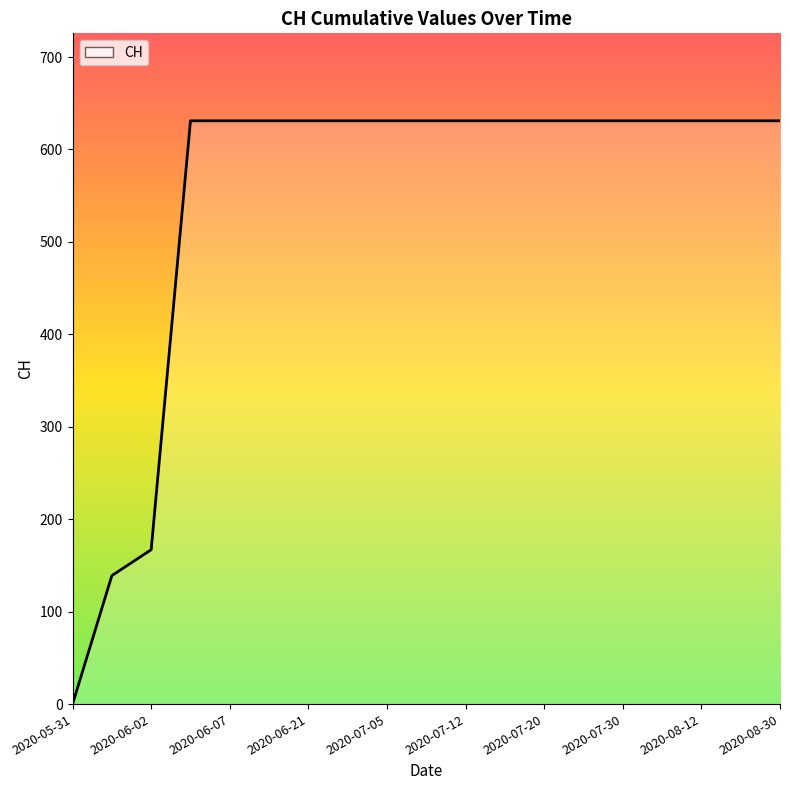

The chart shows a value of -232 at 2020-05-31. True or false?

False